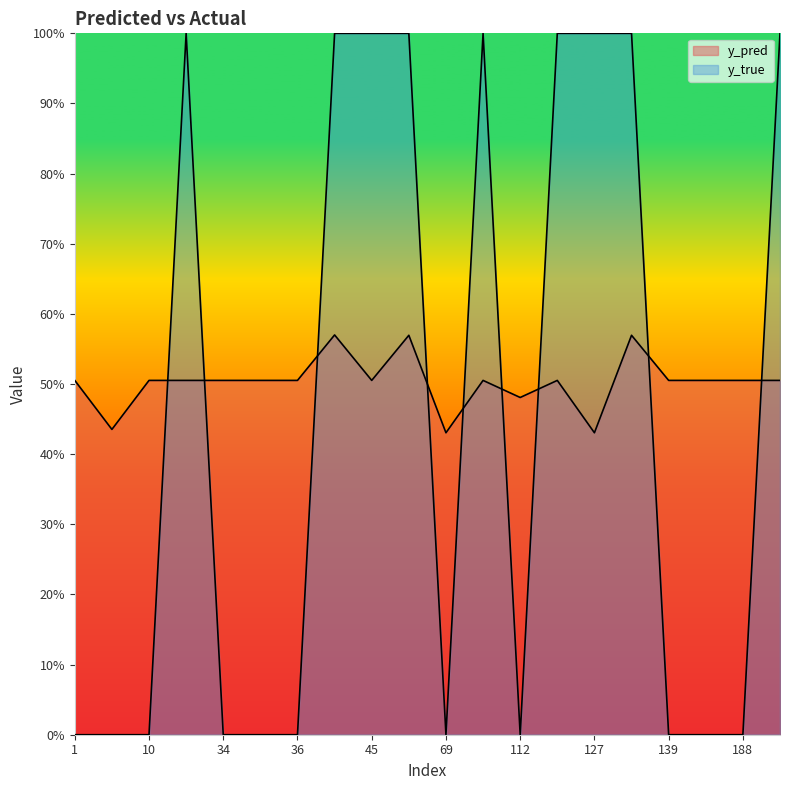

List the labels in order of y_pred value, smallest first.

69, 127, 7, 112, 1, 10, 23, 34, 35, 36, 45, 96, 113, 139, 184, 188, 191, 65, 130, 42